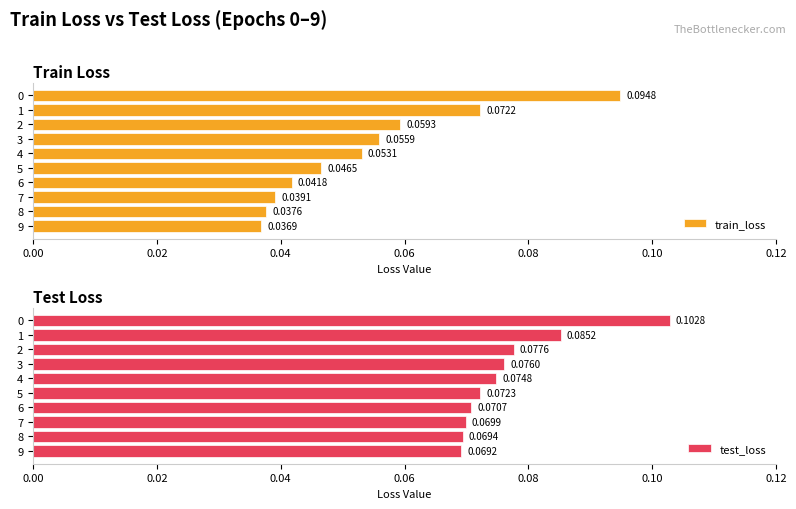

List the series in order of their overall mean, lowest first.

train_loss, test_loss